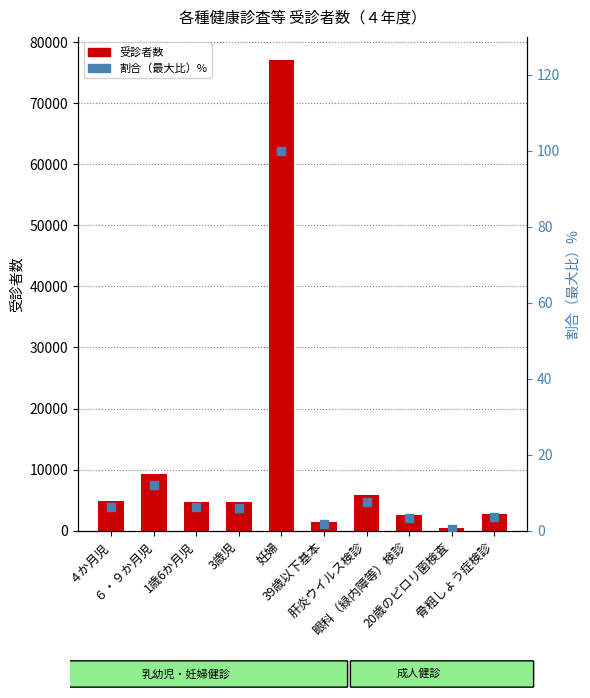

Which series has the largest total across all categories?

受診者数